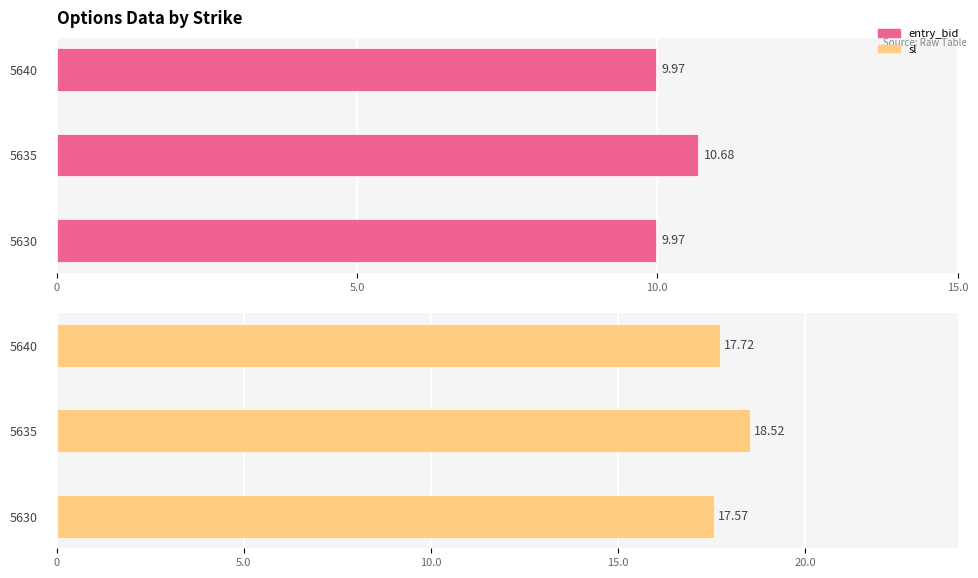

What is the greatest value displayed?

18.5